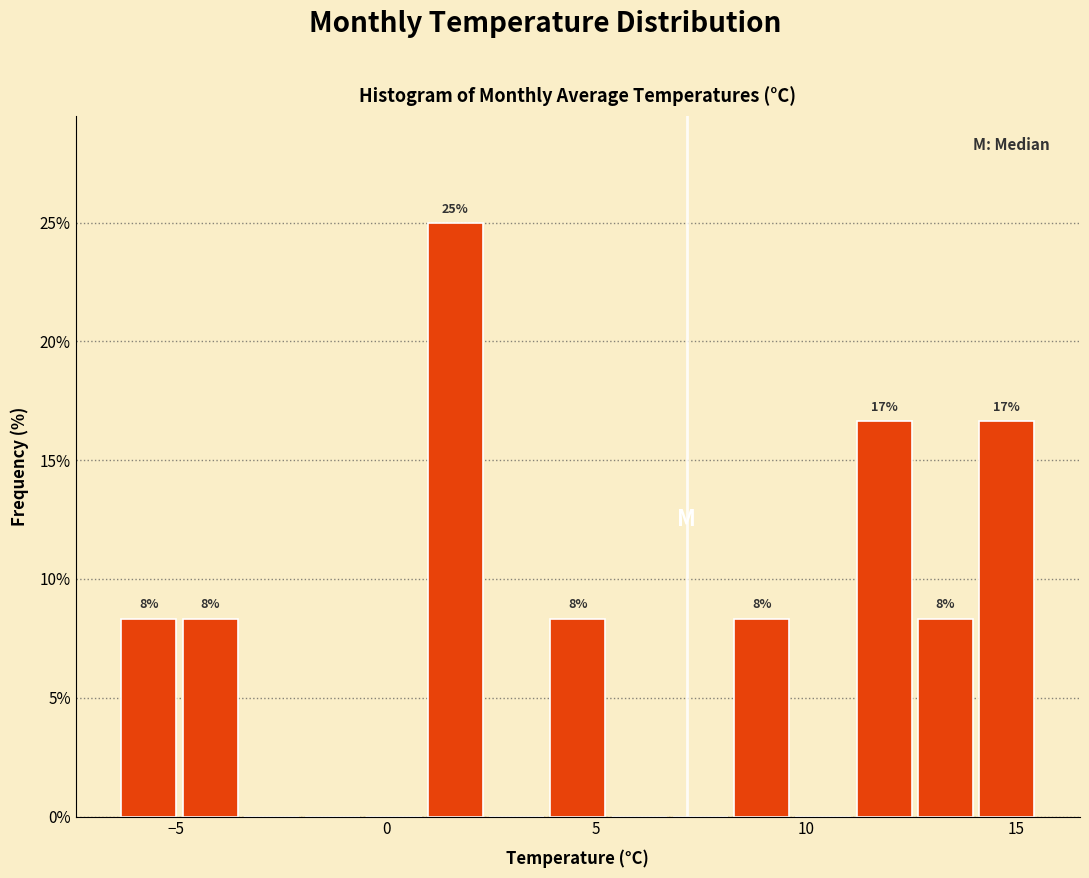

Around what value on the x-axis is the tallest bar? Give the approximate position of its centre, as read against the axis.

1.5